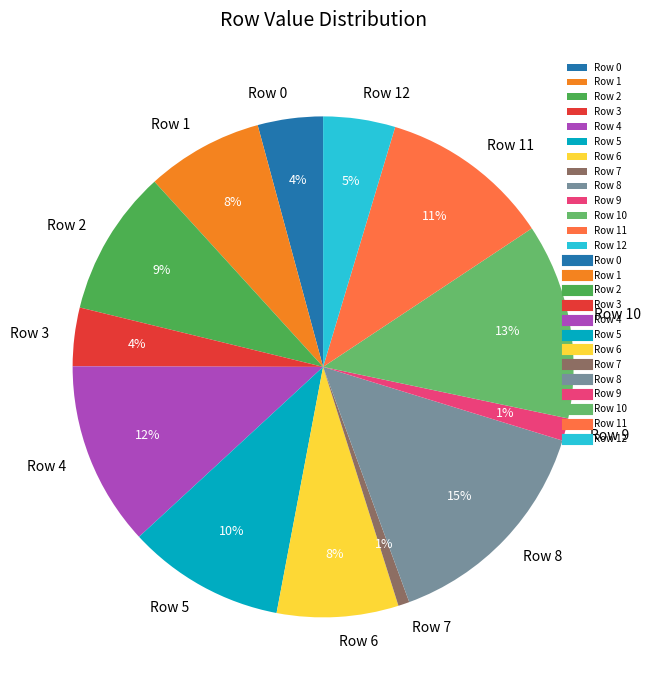

To the nearest percent, what is the difference between the largest and smallest slice percentages?

14%